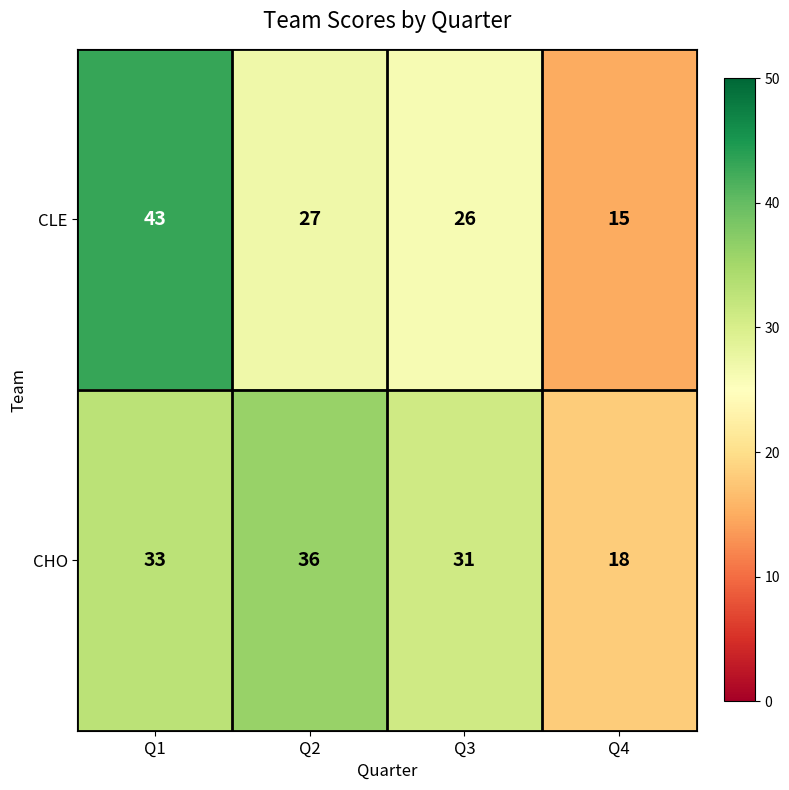

How many categories are shown in the chart?

4